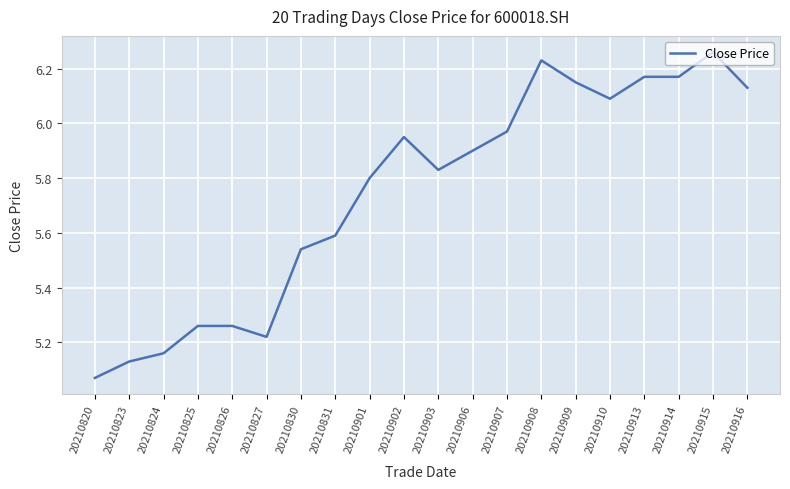

At which category does the data reach its first local valley?

20210827